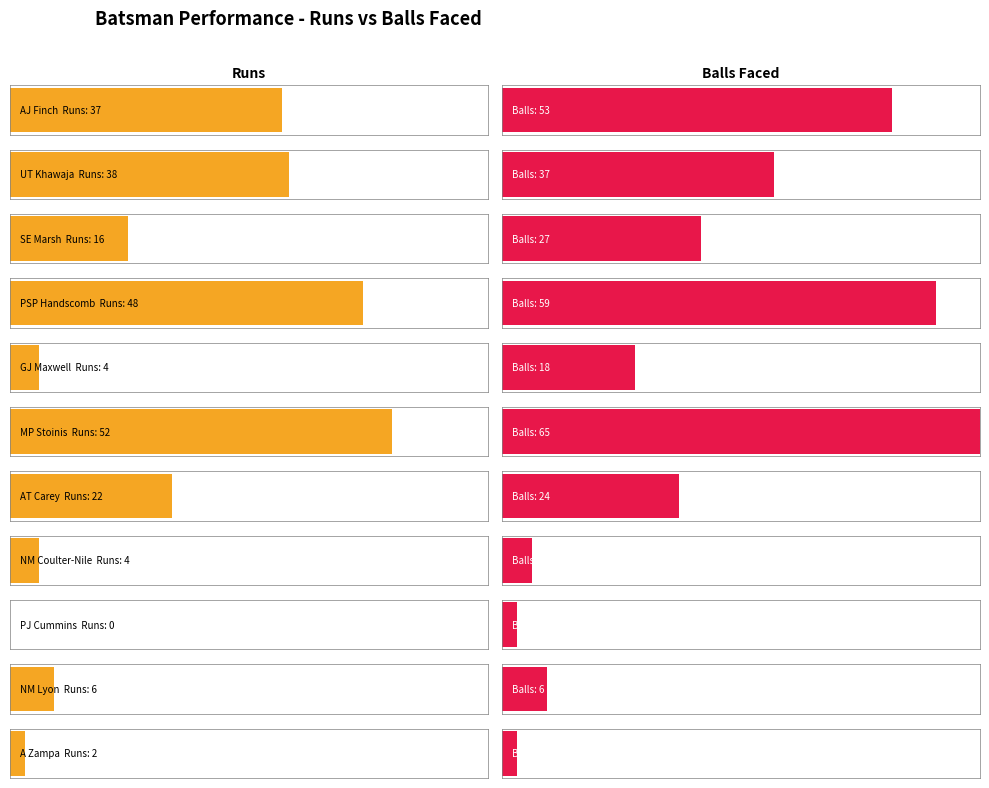

What is the label of the 10th bar from the left?

NM Lyon